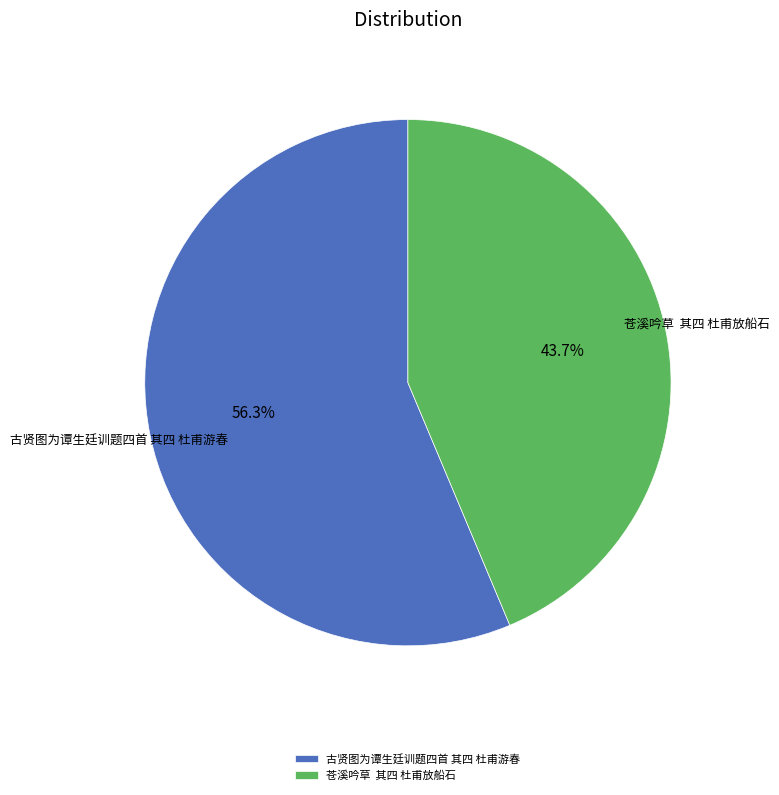

What is the ratio of the value at 苍溪吟草 其四 杜甫放船石 to the value at 古贤图为谭生廷训题四首 其四 杜甫游春?

0.8